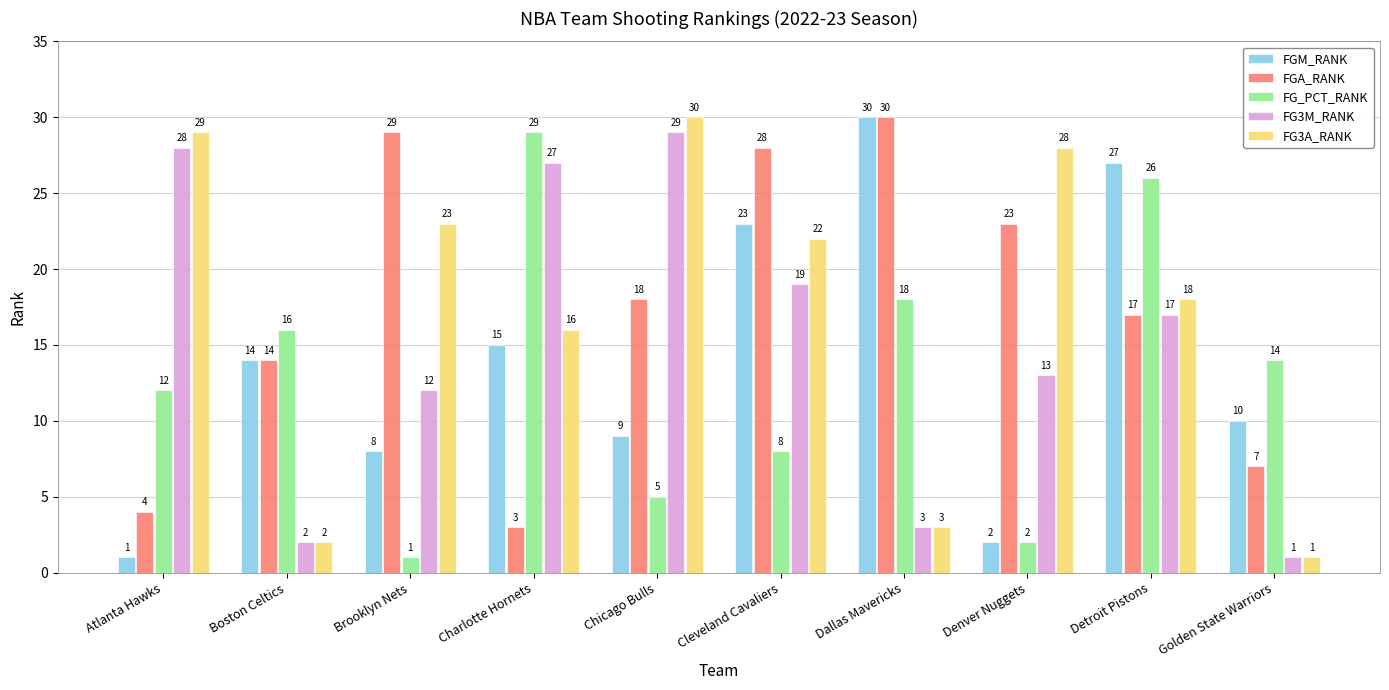

Reading left to right, list all the values displayed in this chart.

FGM_RANK: 1	14	8	15	9	23	30	2	27	10
FGA_RANK: 4	14	29	3	18	28	30	23	17	7
FG_PCT_RANK: 12	16	1	29	5	8	18	2	26	14
FG3M_RANK: 28	2	12	27	29	19	3	13	17	1
FG3A_RANK: 29	2	23	16	30	22	3	28	18	1